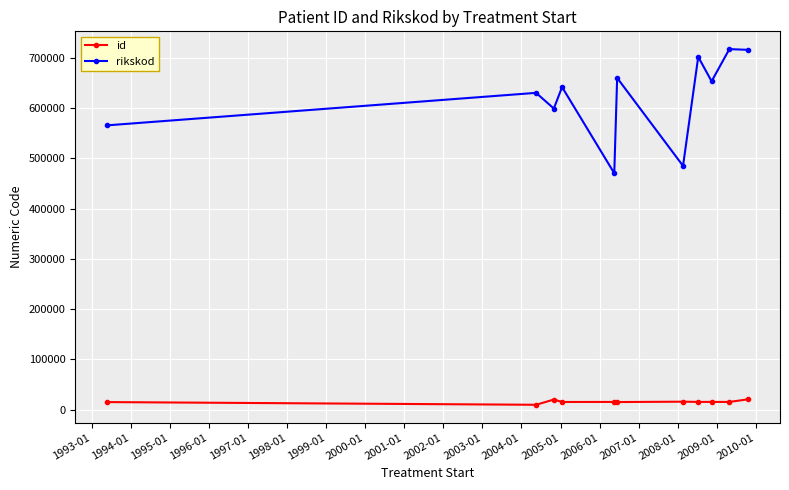

List the series in order of their peak value, highest first.

rikskod, id